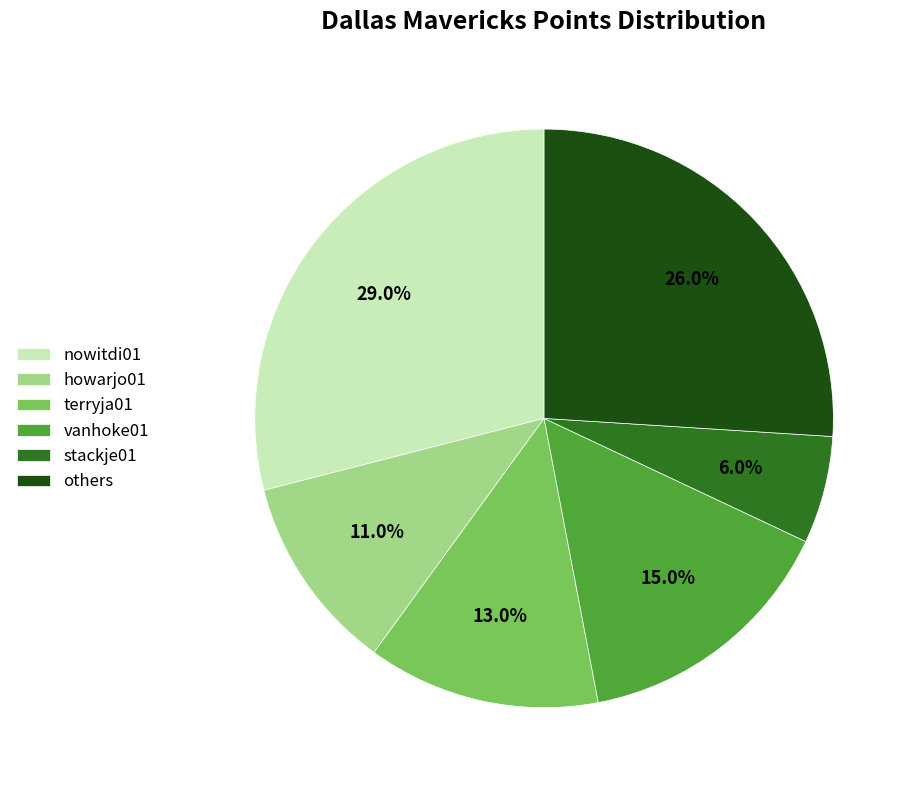

Between others and howarjo01, which is larger?

others